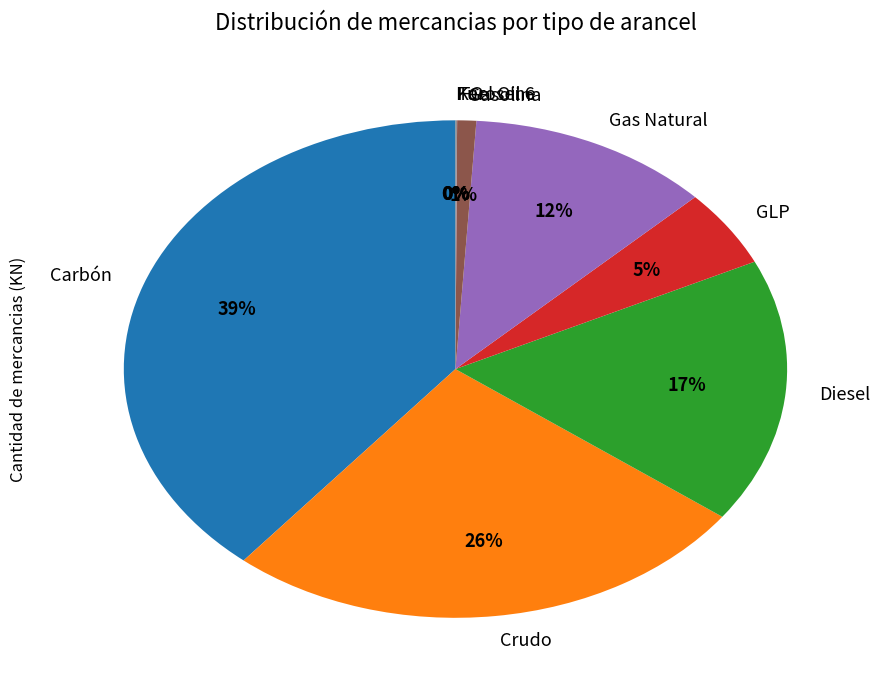

To the nearest percent, what percentage of the pie is GLP?

5%